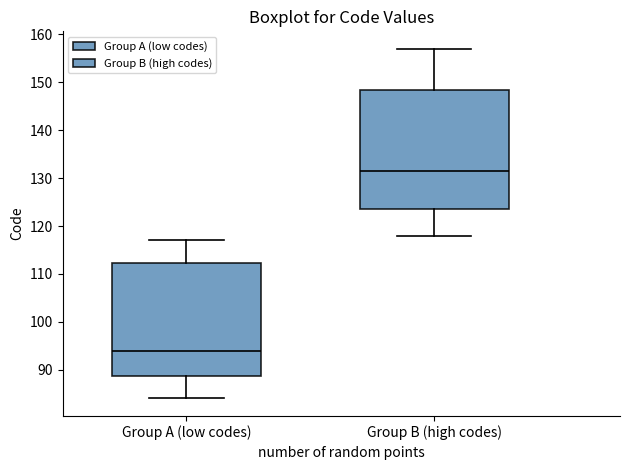

Where does the lower whisker of the box for Group A (low codes) end on the y-axis? The values are not printed on the chart, so give them approximately, as read against the axis.

84